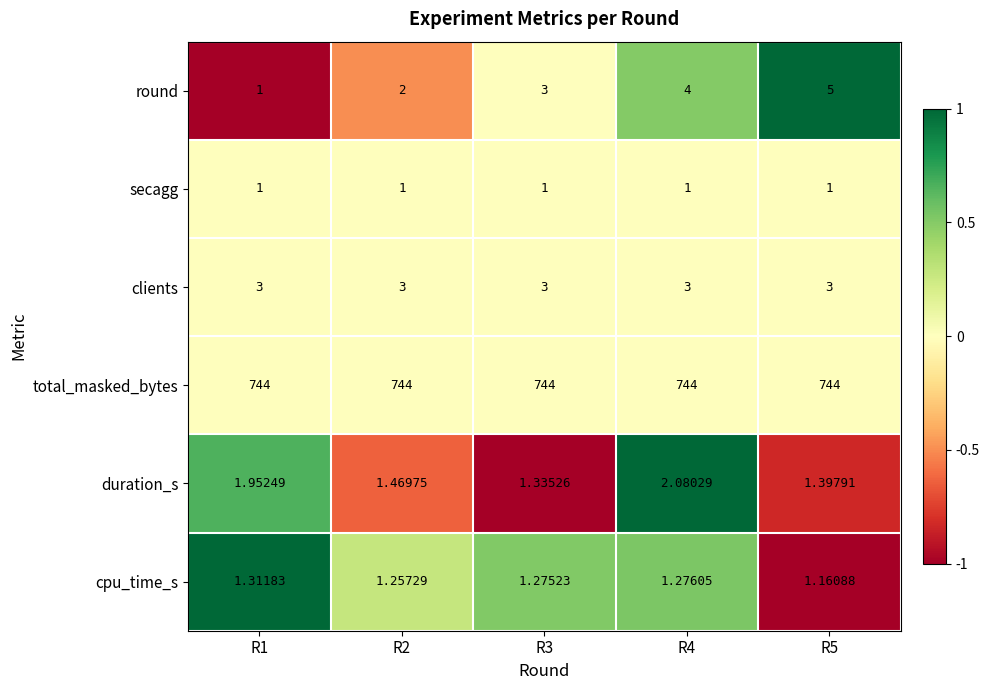

Which series has the largest total across all categories?

total_masked_bytes